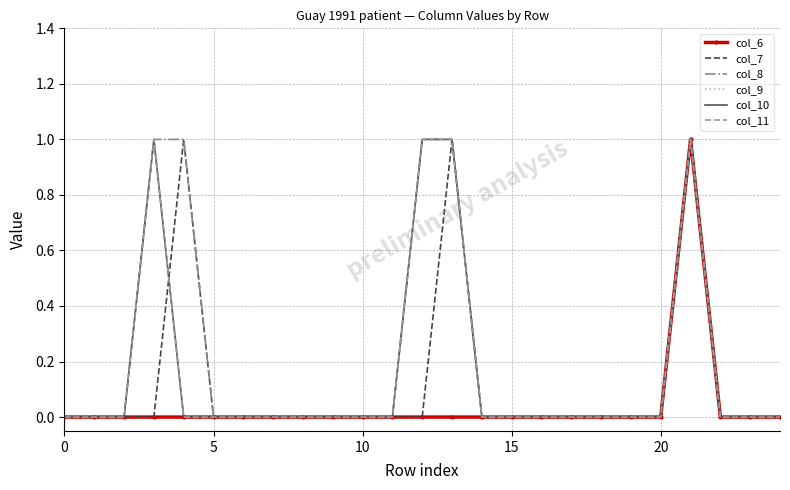

Which series has the widest spread of values?

col_6